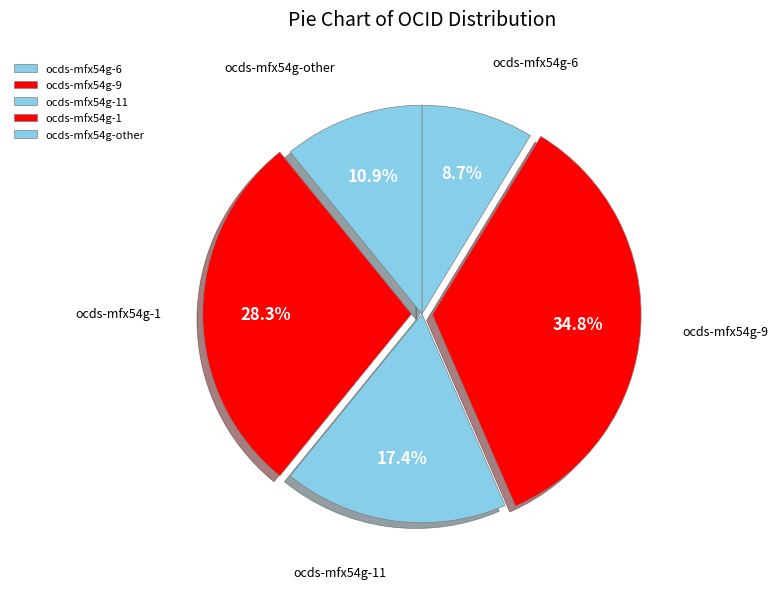

To the nearest percent, what percentage of the pie is ocds-mfx54g-9?

35%